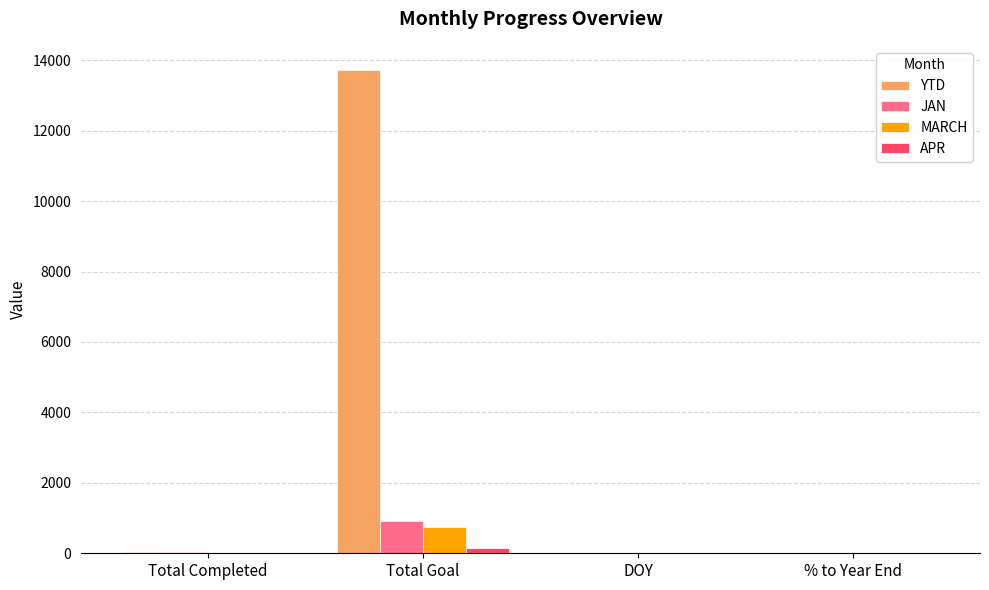

What is the sum of the YTD values at DOY and Total Completed?

38